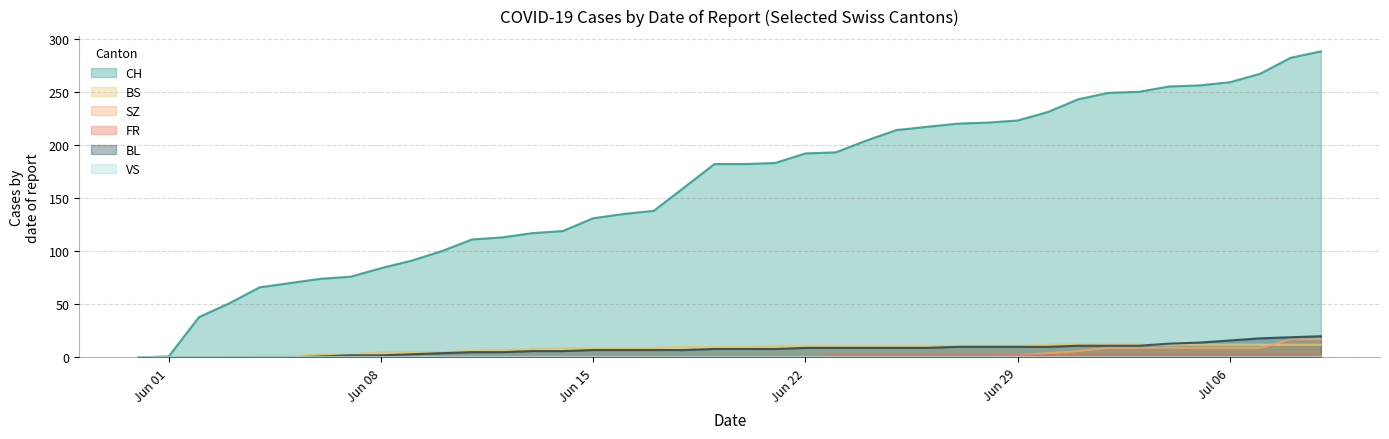

Is it true that CH equals 250 at 2020-07-03?

True